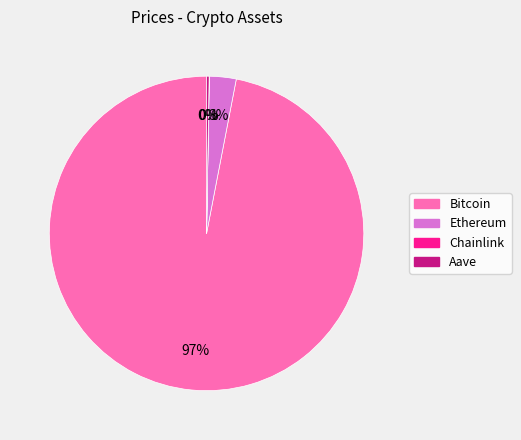

To the nearest percent, what portion does Ethereum represent?

3%